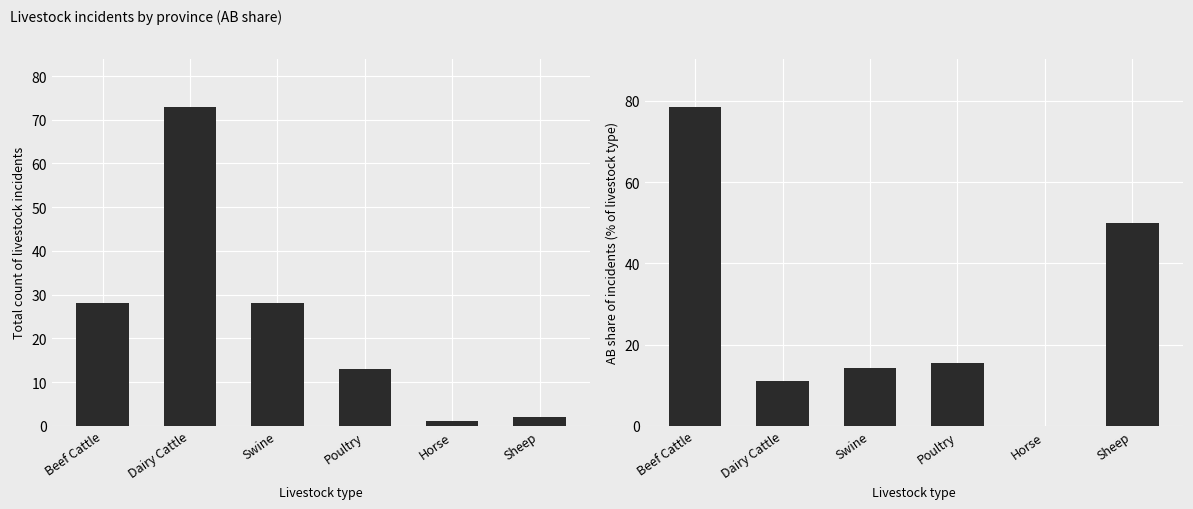

Which has a higher value, Poultry or Horse?

Poultry